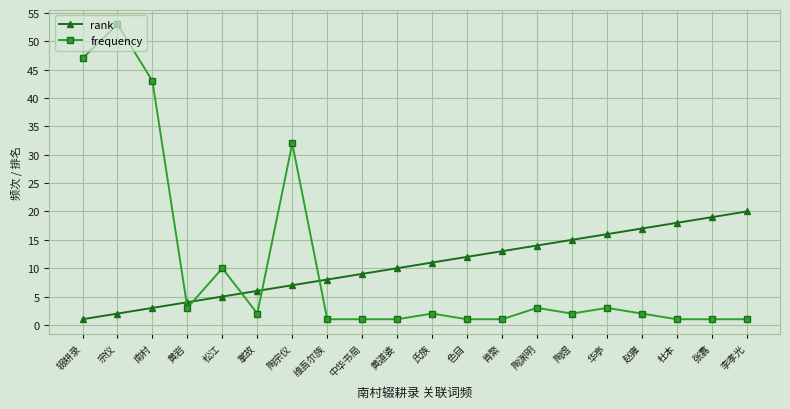

Reading left to right, extract all data points from this chart.

rank: 1	2	3	4	5	6	7	8	9	10	11	12	13	14	15	16	17	18	19	20
frequency: 47	53	43	3	10	2	32	1	1	1	2	1	1	3	2	3	2	1	1	1